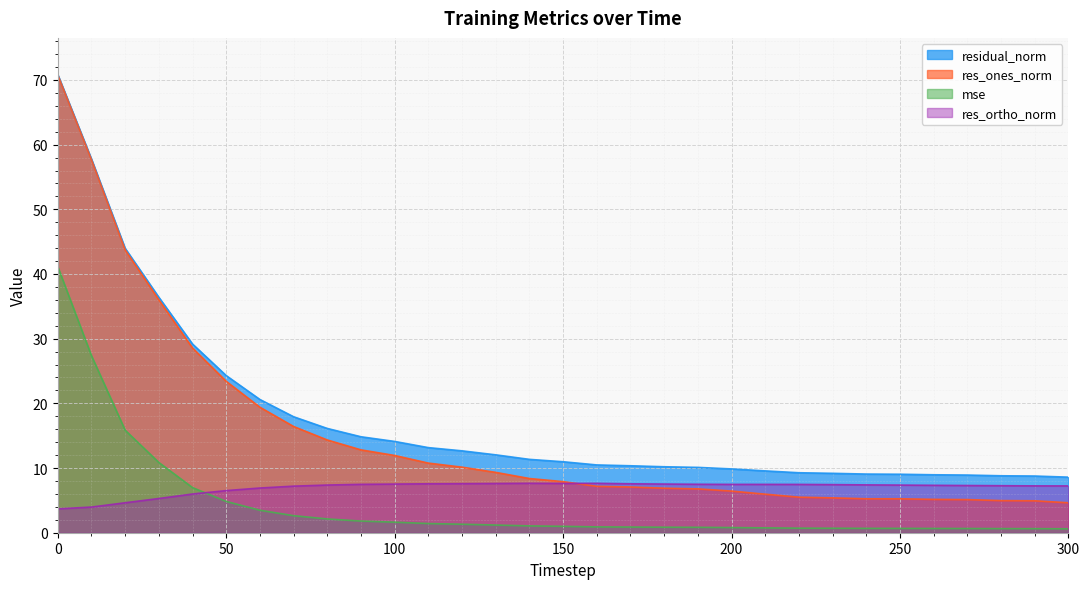

True or false: res_ones_norm has more than 1 points higher than both neighbors.

False